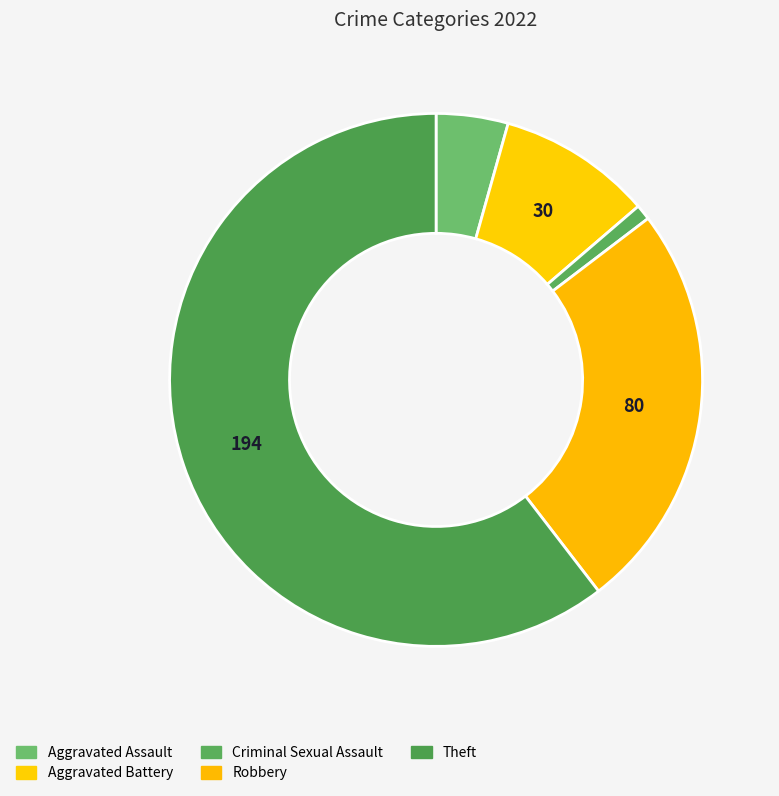

To the nearest percent, what percentage of the pie is Aggravated Assault?

4%